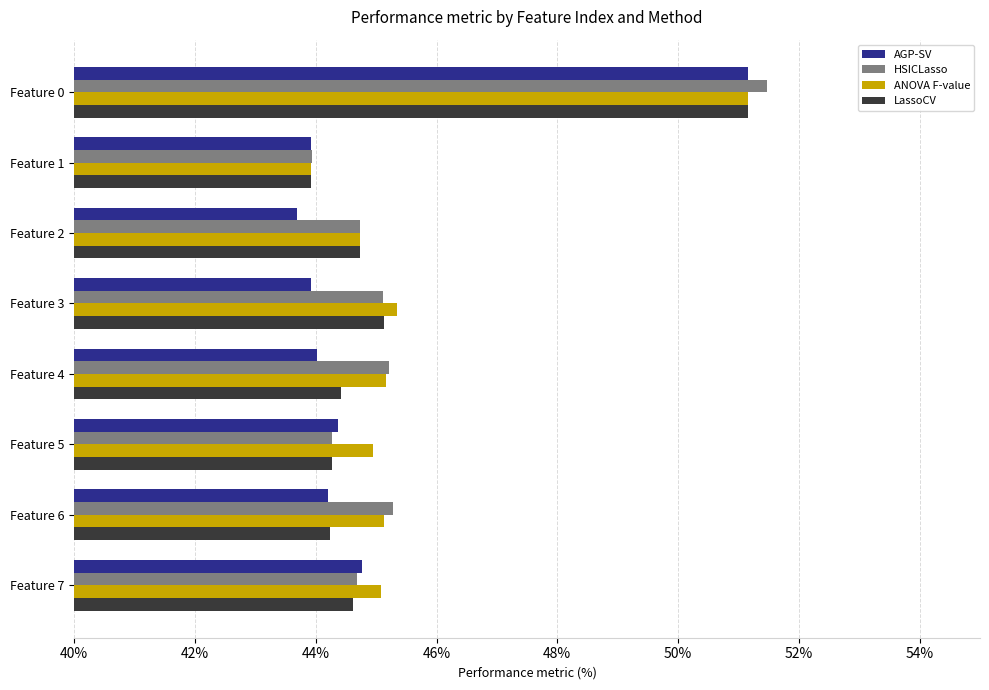

What is the approximate value of HSICLasso at Feature 6?

45.3